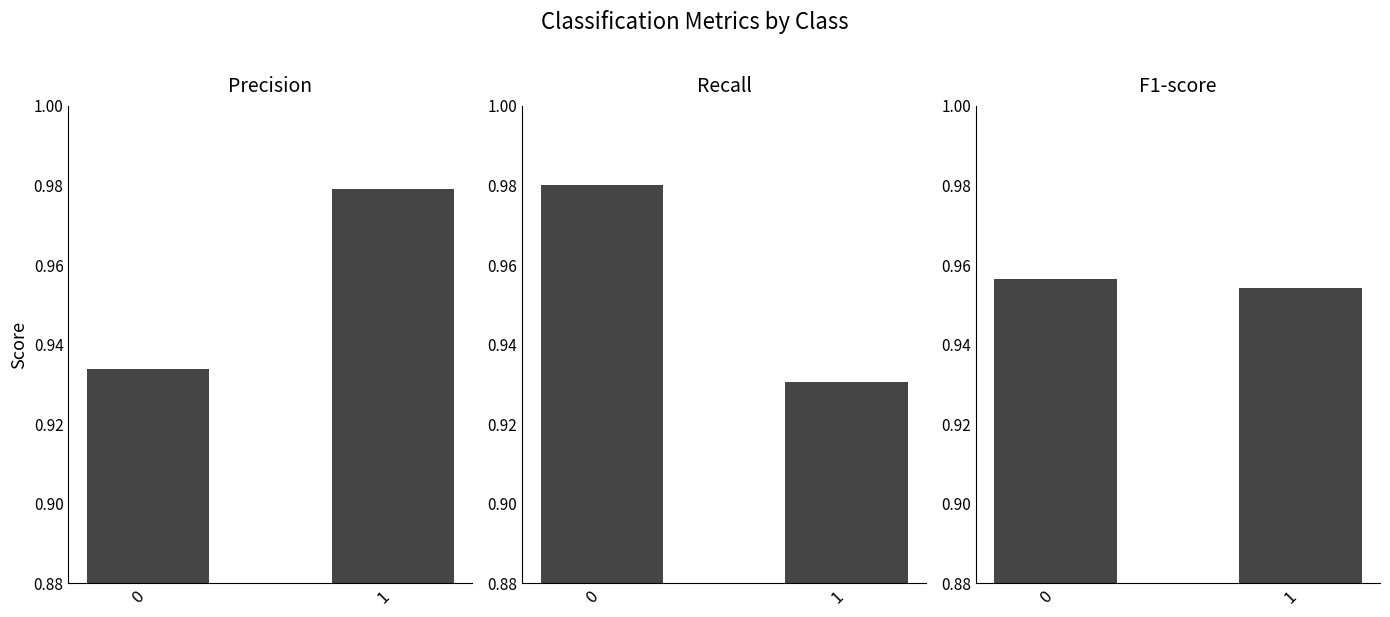

Does the chart contain stacked bars?

No